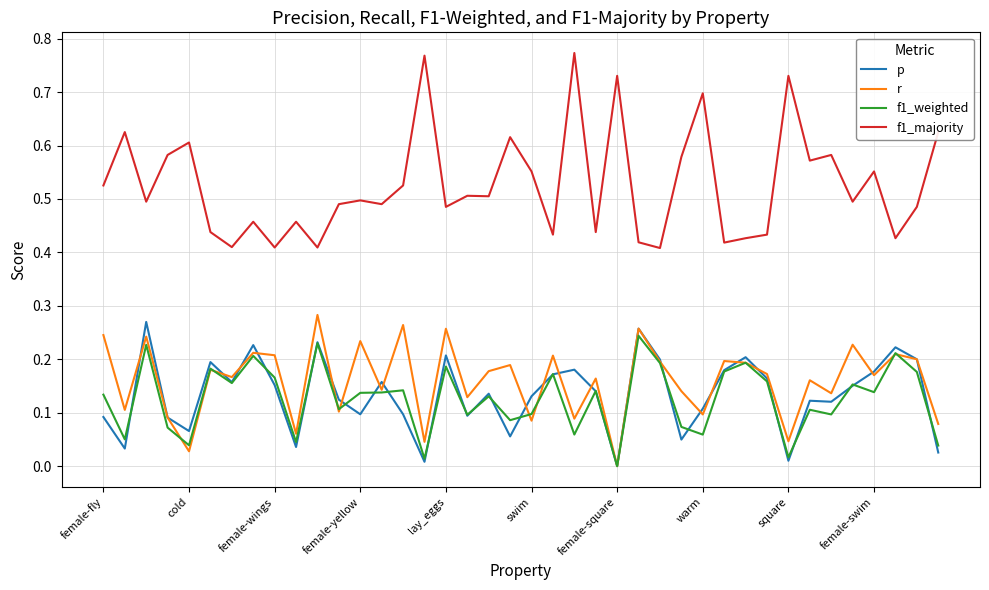

Which series has the largest total across all categories?

f1_majority